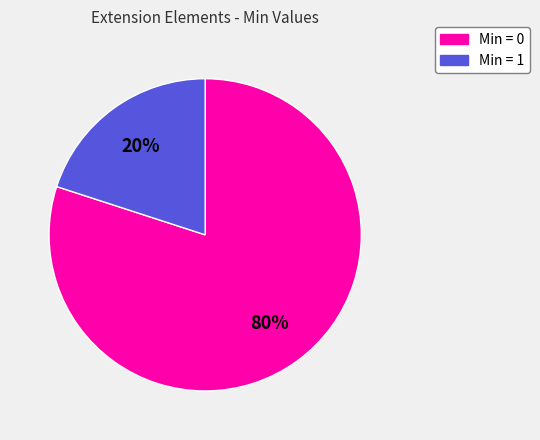

True or false: Min = 0 accounts for 80% of the total.

True